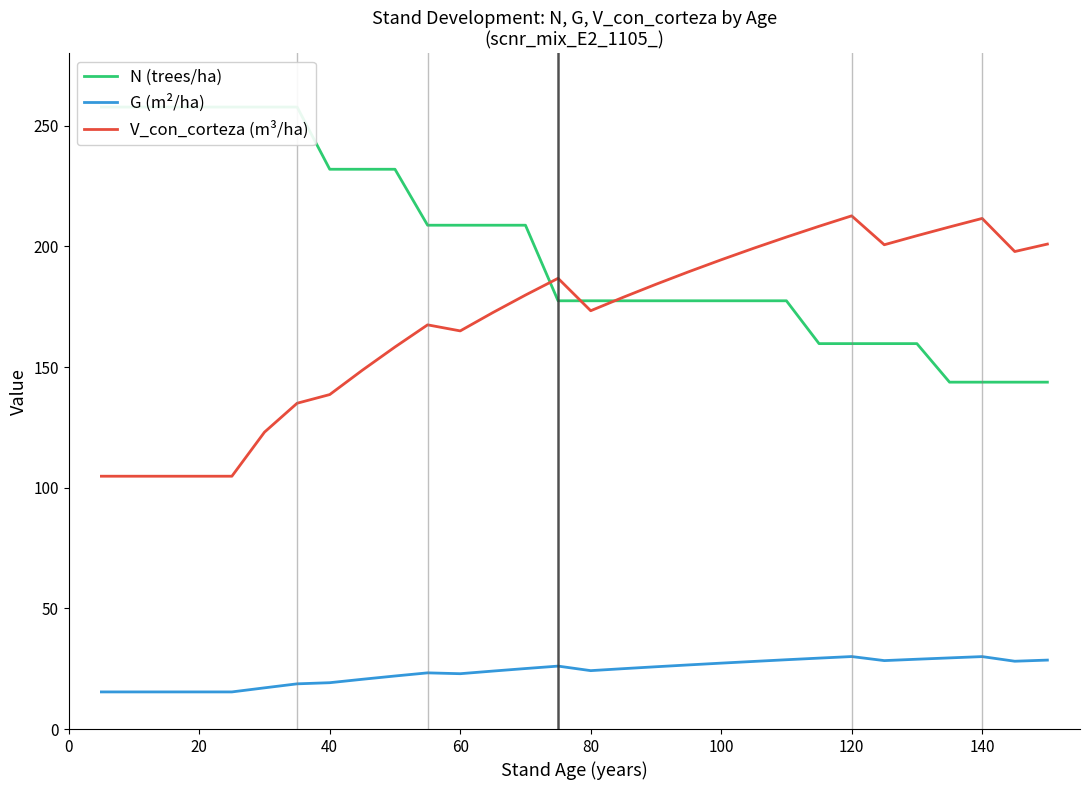

What are all the series names shown in the legend?

N (trees/ha), G (m²/ha), V_con_corteza (m³/ha)